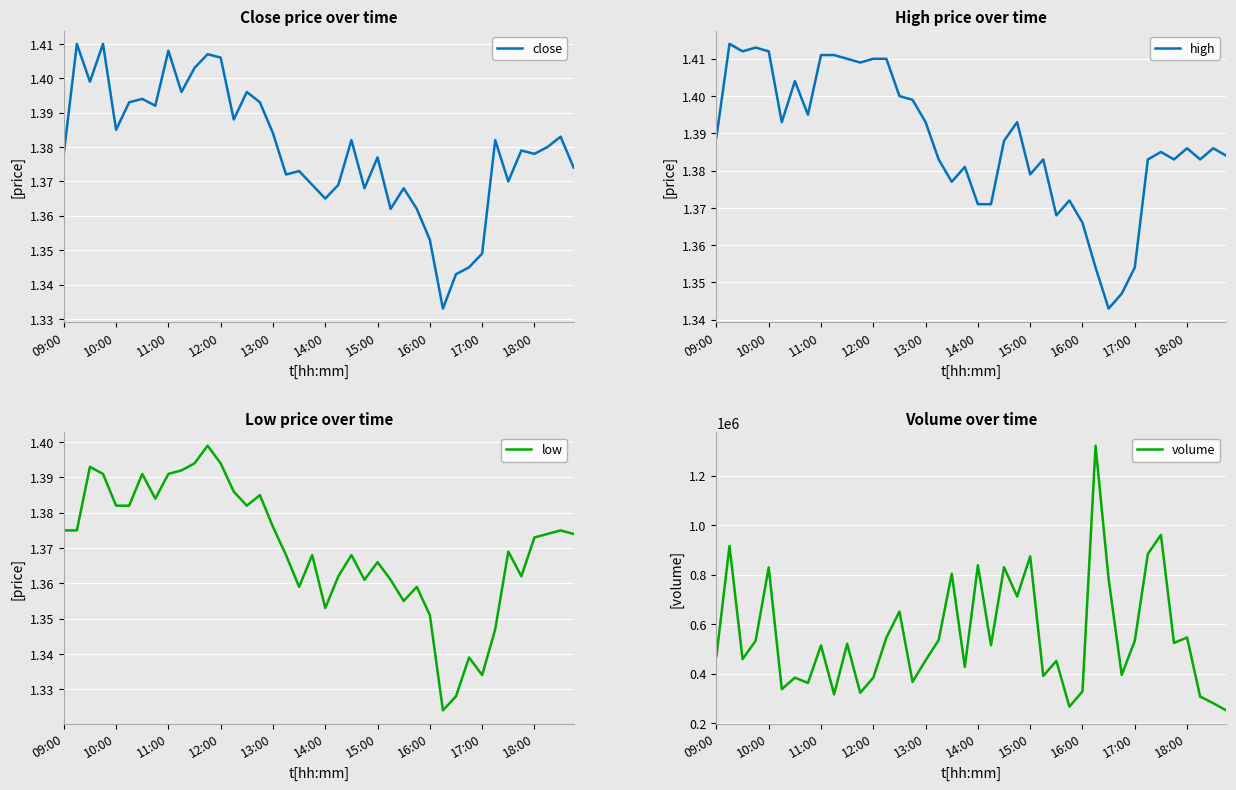

The value of close at 17:00 is 1.8. True or false?

False